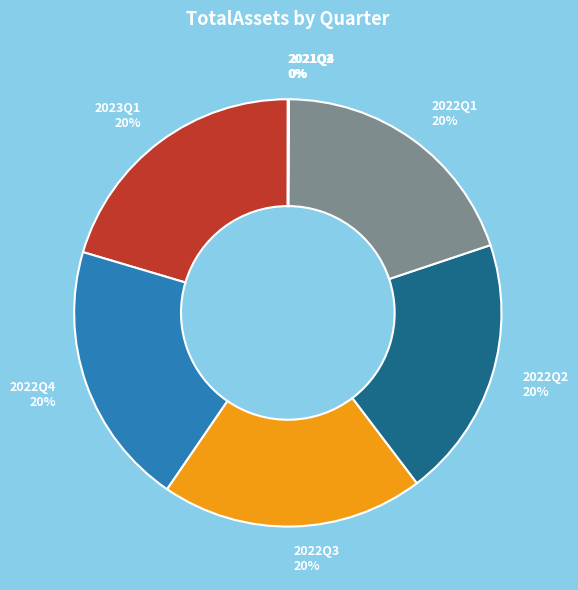

To the nearest percent, what percentage of the pie is 2022Q3 20%?

20%